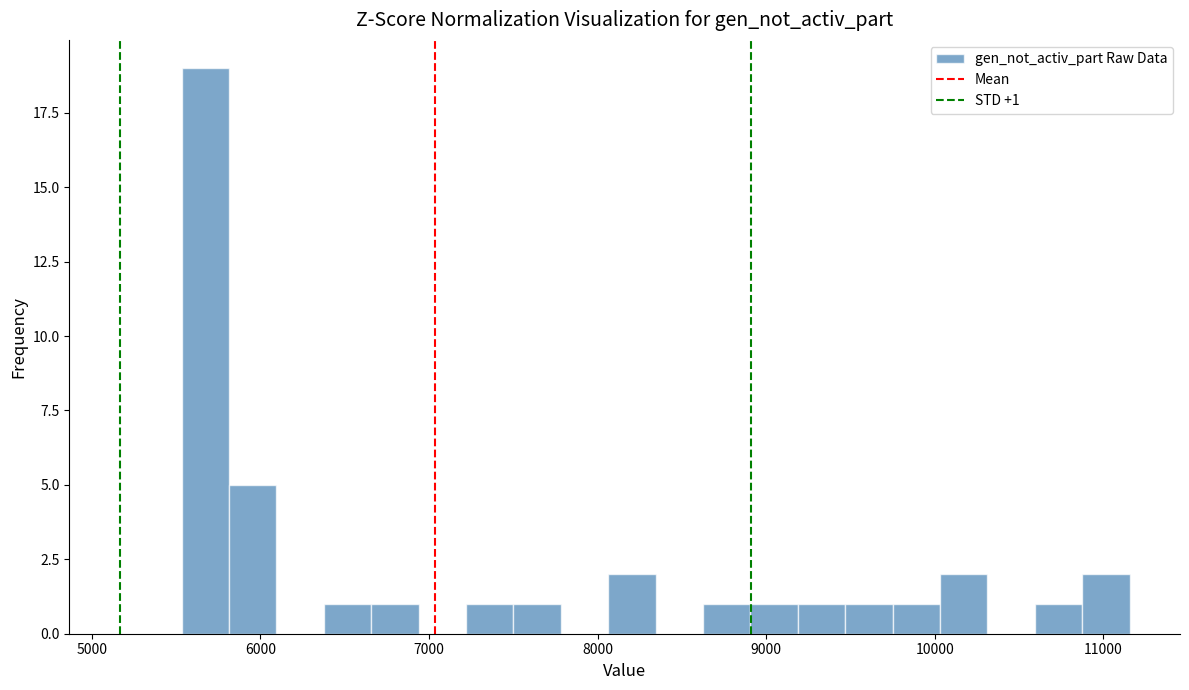

Around what value on the x-axis is the tallest bar? Give the approximate position of its centre, as read against the axis.

5700